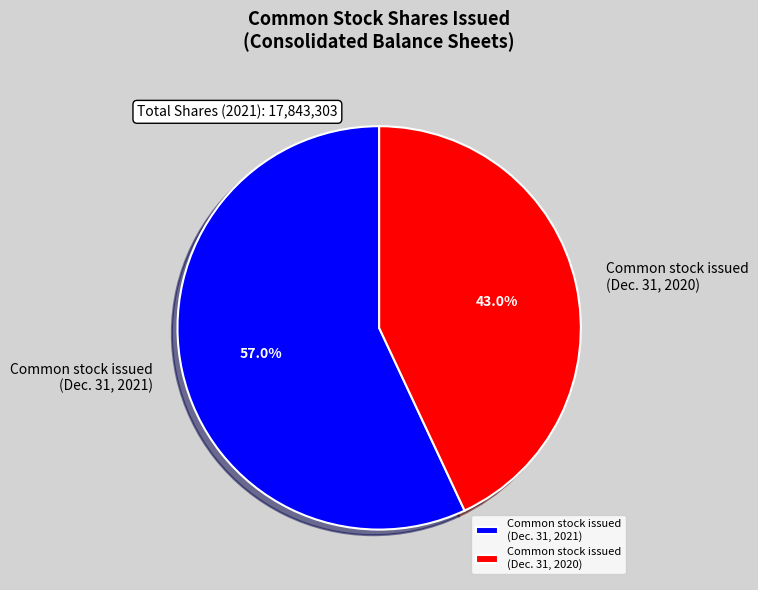

Between Common stock issued (Dec. 31, 2021) and Common stock issued (Dec. 31, 2020), which is larger?

Common stock issued (Dec. 31, 2021)